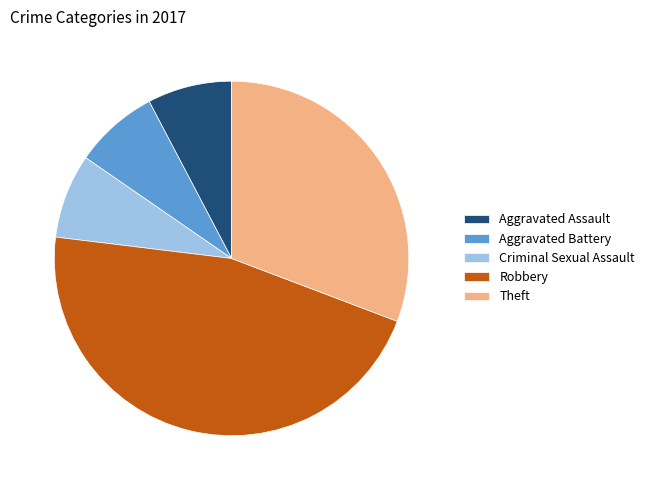

Is the sum of Robbery and Aggravated Battery greater than half?

Yes